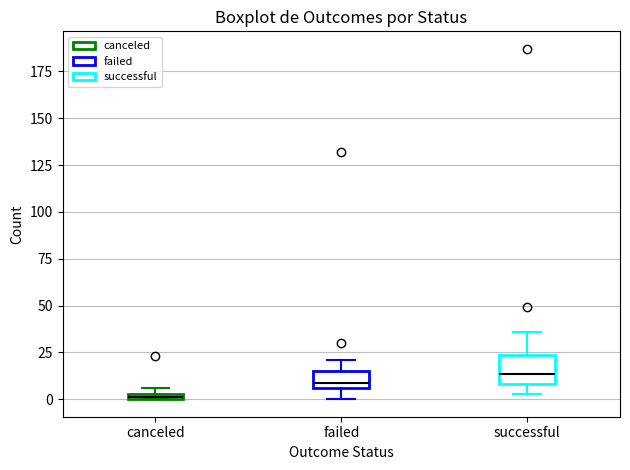

Where is the lower edge of the box for canceled on the y-axis? The values are not printed on the chart, so give them approximately, as read against the axis.

0